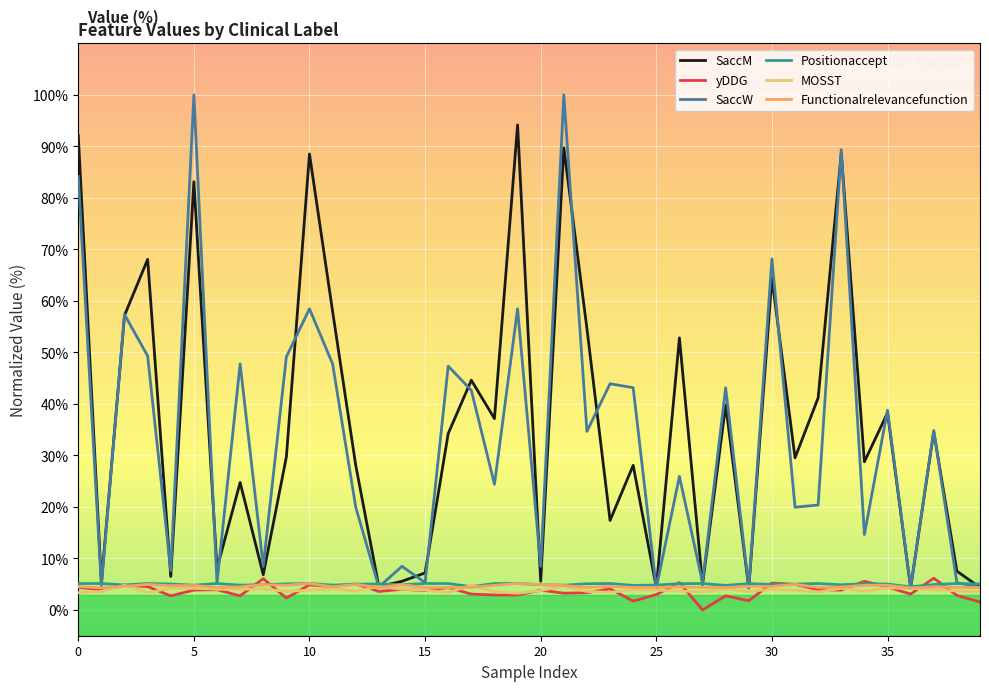

What is the average value of the SaccM series?

35.7